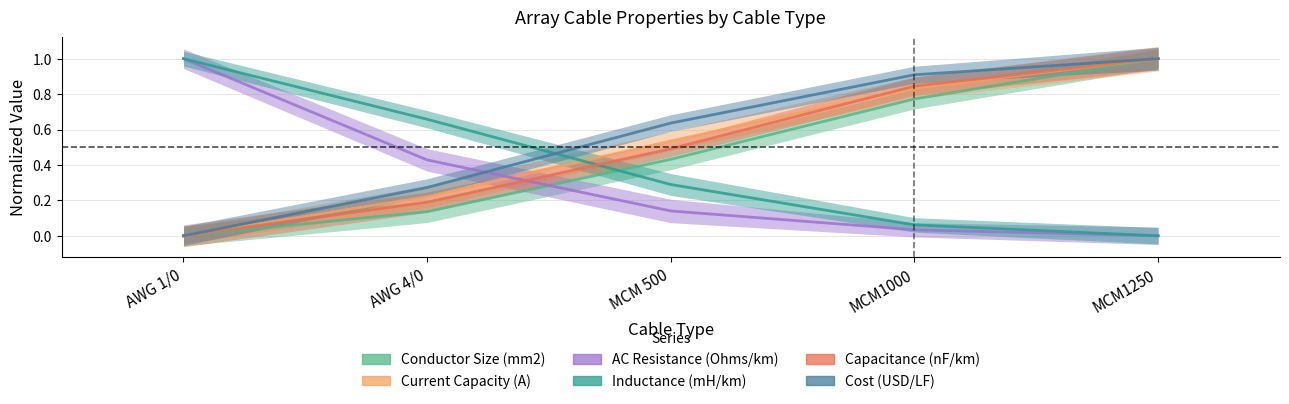

Which category has the lowest value across all series?

AWG 1/0